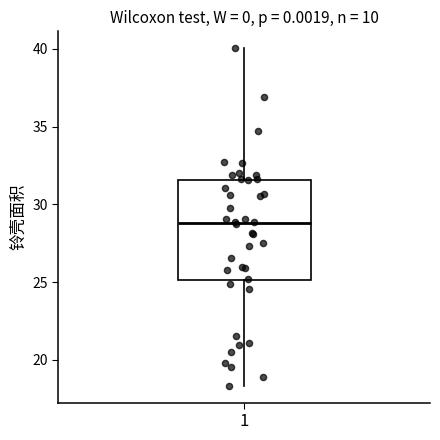

Transcribe this box plot: give where the median line is, the range the box spans, and where the two whiskers end, as read against the y-axis. The values are not printed on the chart, so give them approximately, as read against the axis.

median 29.0, box 25.0 to 31.5, whiskers 18.5 to 40.0